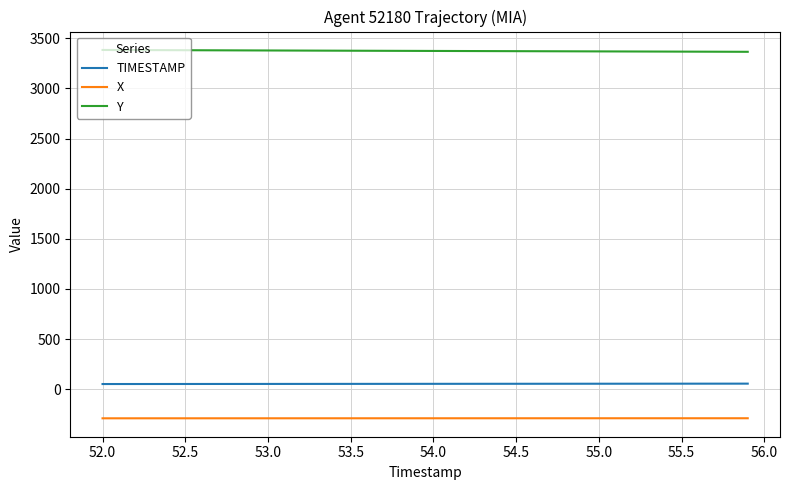

Which series has the largest total across all categories?

Y